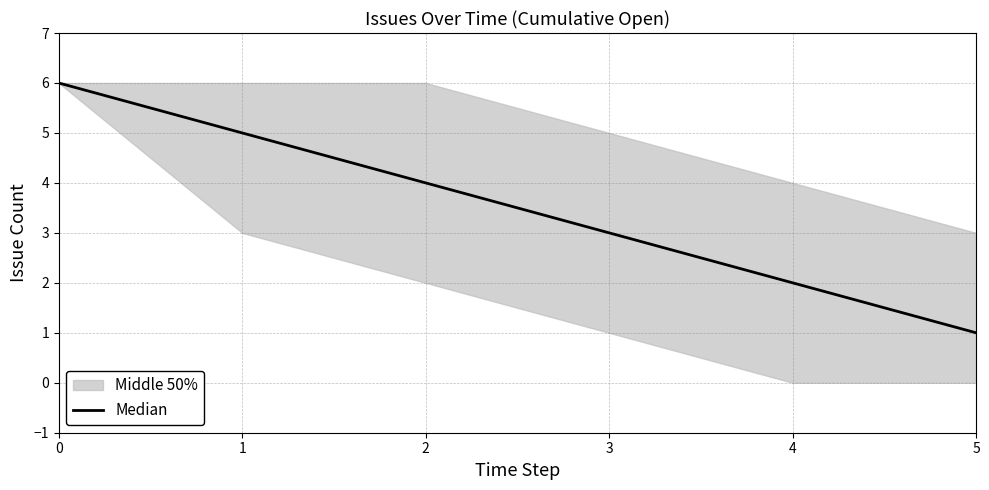

Between 4 and 5, which is larger?

4